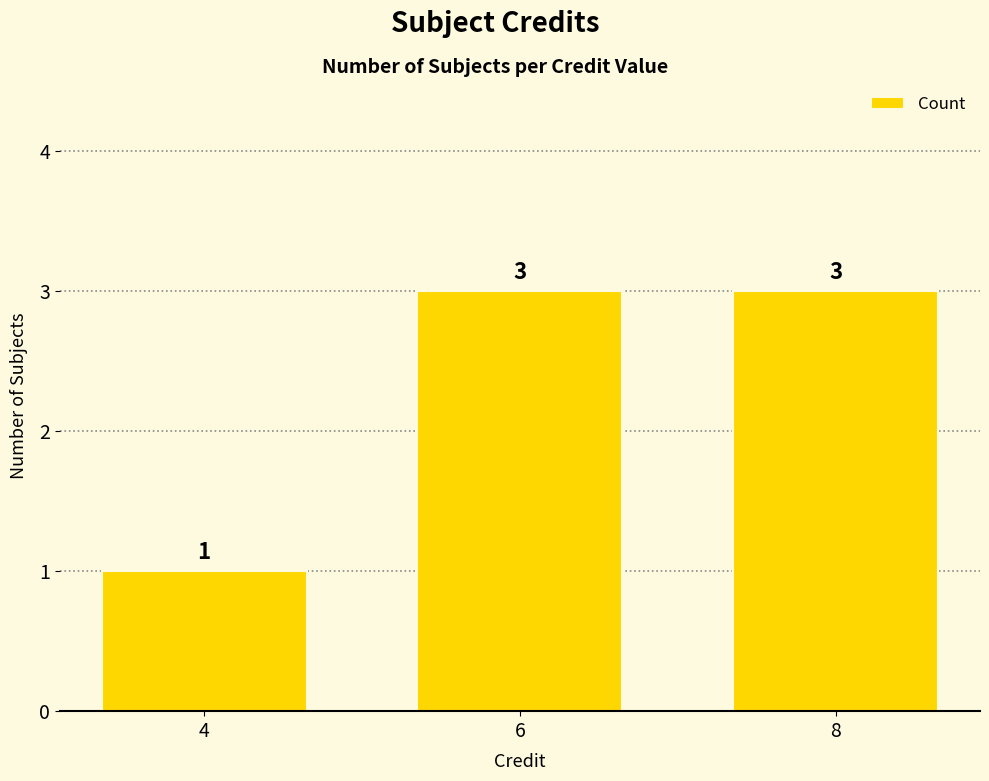

The chart shows a value of 4 at 6. True or false?

False